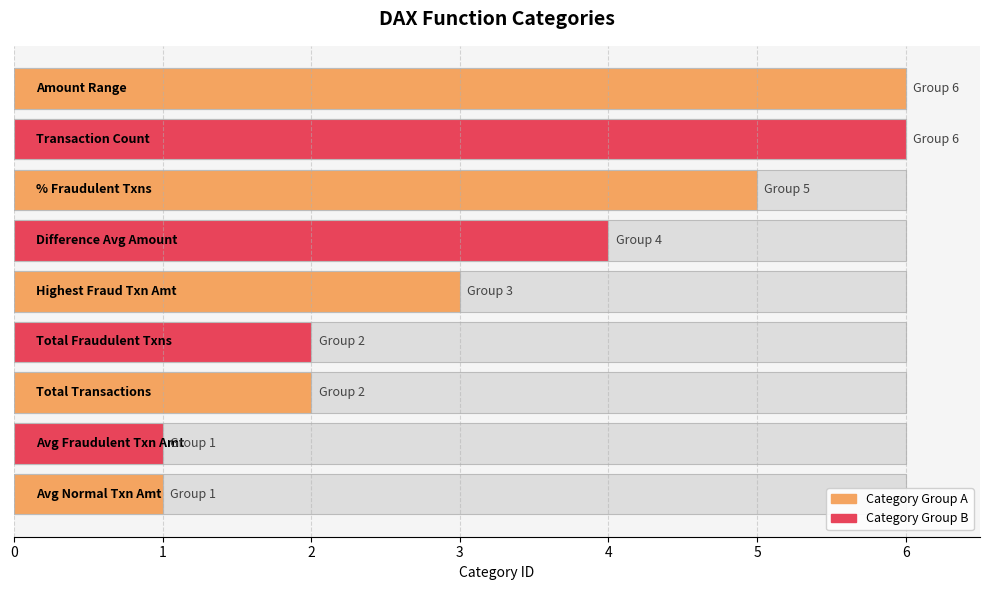

At which label does the data first exceed 3?

Difference_Average_Amount